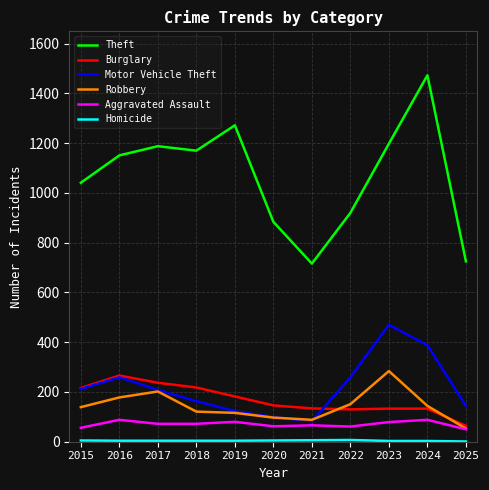

Where is Robbery nearest to the value 168?

2016